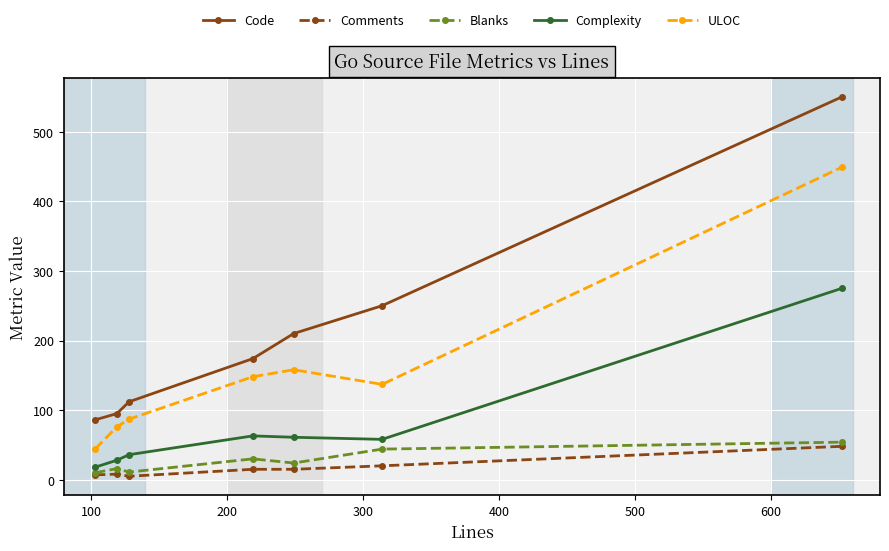

True or false: Code and Complexity intersect in this chart.

False